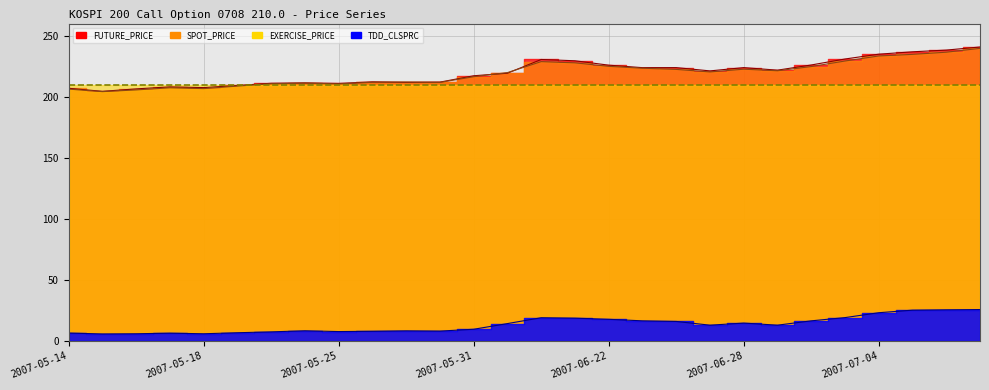

At which category does TDD_CLSPRC reach its first local peak?

2007-05-17